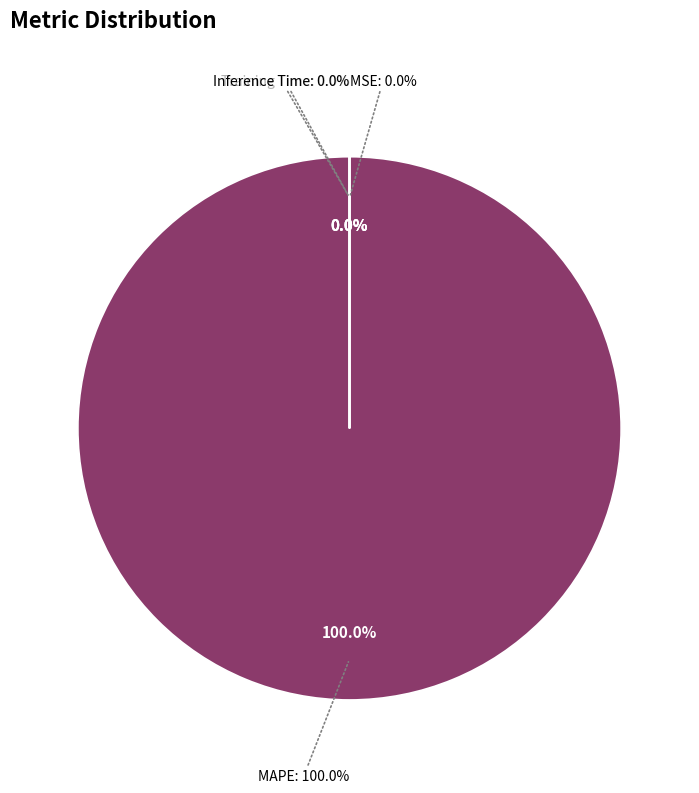

How many slices are in this pie chart?

4